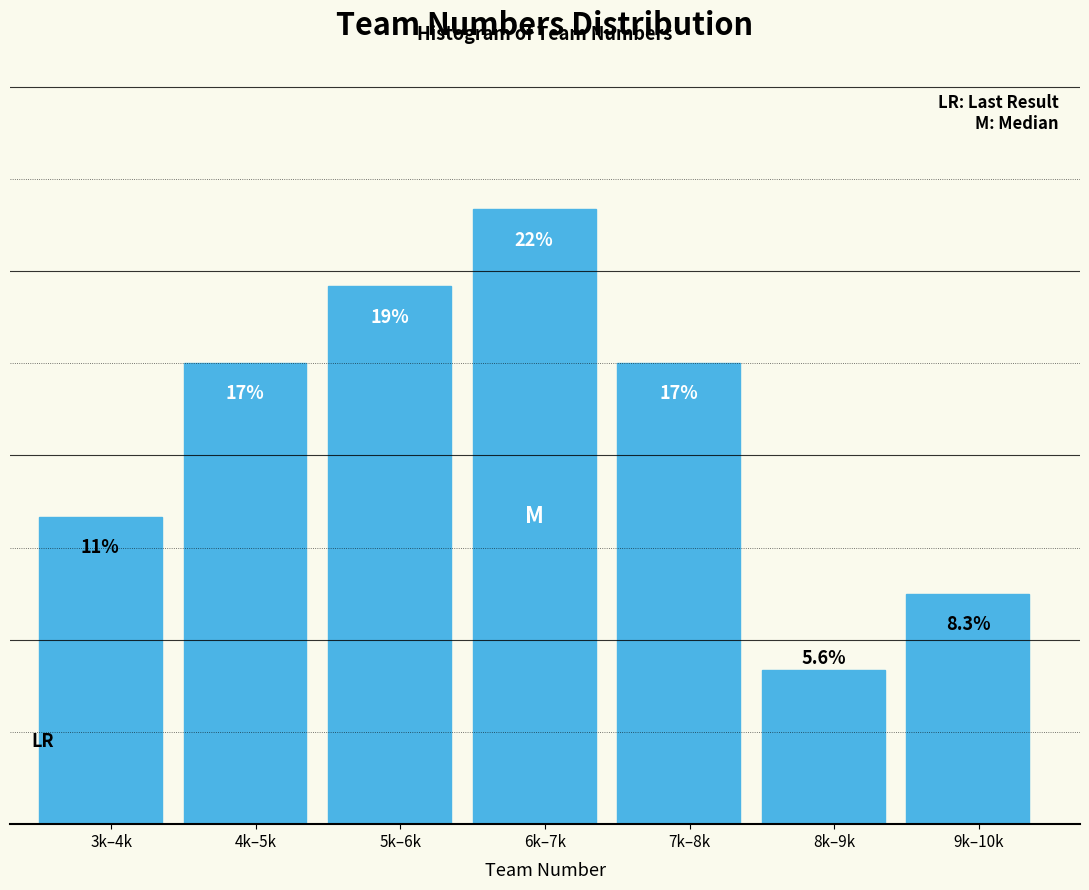

Are the bars horizontal?

No